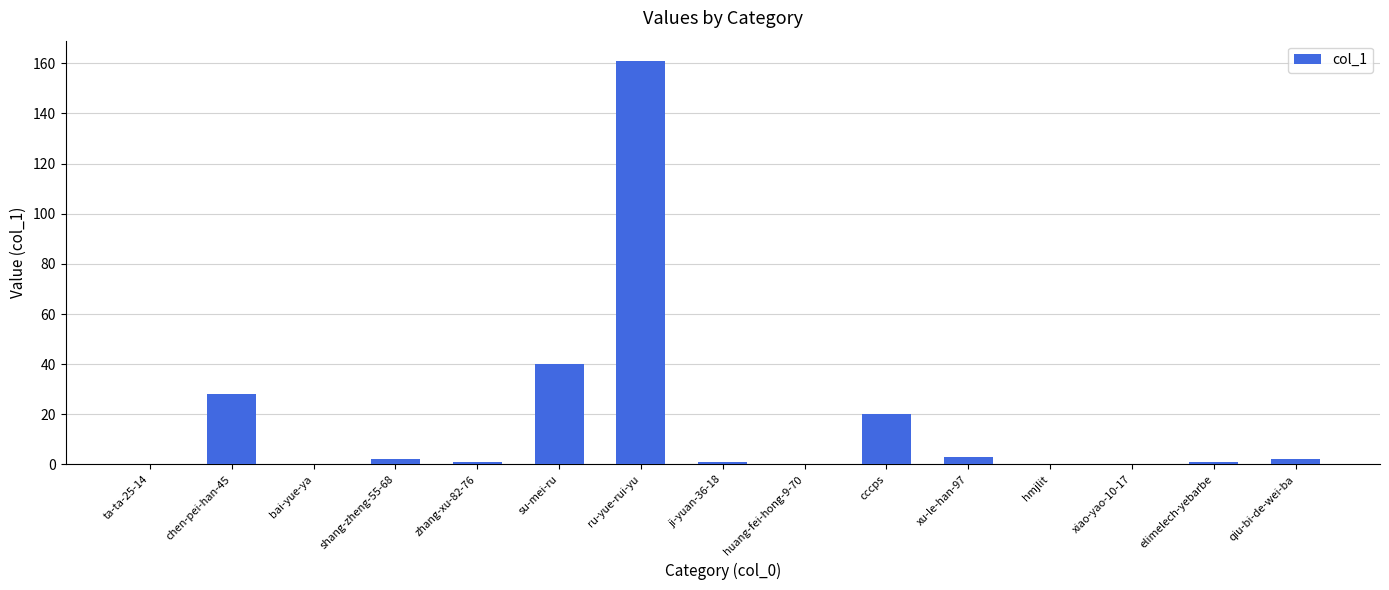

Reading right to left, transcribe all the data shown in this chart.

qiu-bi-de-wei-ba=2	elimelech-yebarbe=1	xiao-yao-10-17=0	hmjlit=0	xu-le-han-97=3	cccps=20	huang-fei-hong-9-70=0	ji-yuan-36-18=1	ru-yue-rui-yu=161	su-mei-ru=40	zhang-xu-82-76=1	shang-zheng-55-68=2	bai-yue-ya=0	chen-pei-han-45=28	ta-ta-25-14=0